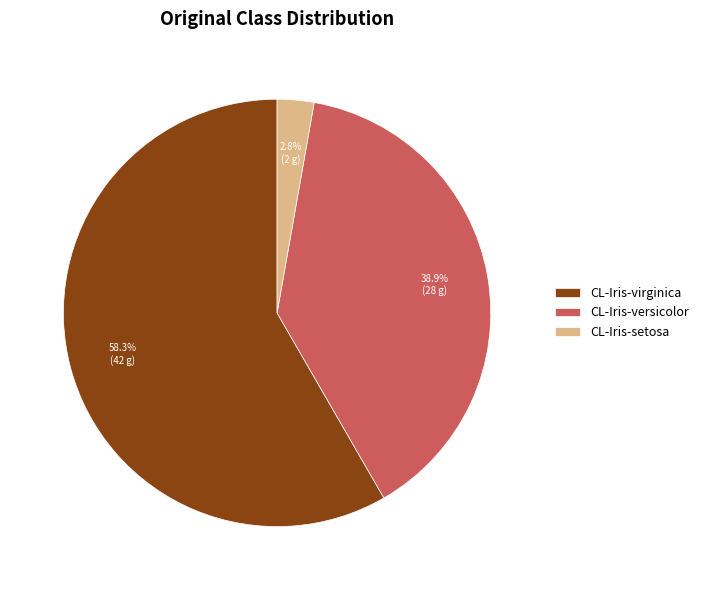

How much of the chart is everything except CL-Iris-virginica?

41.7%